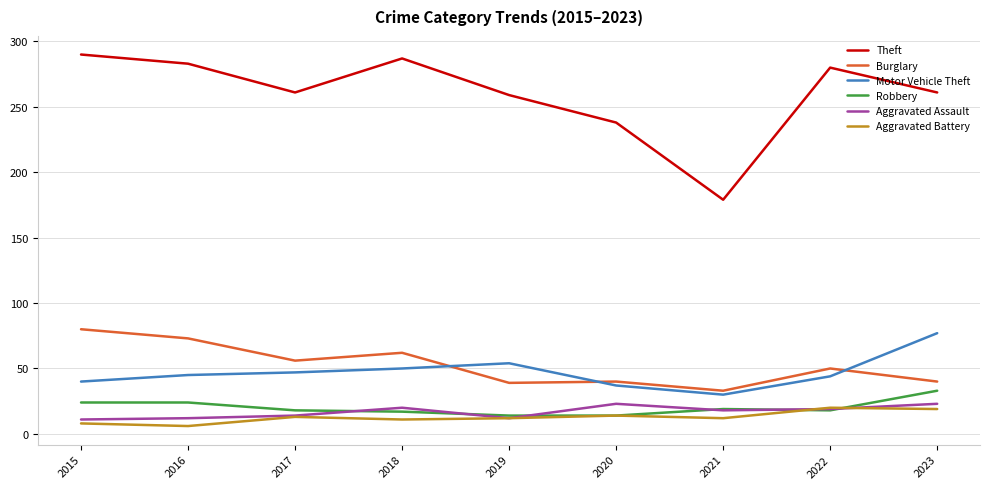

What is the total value across all series at 2023?

453